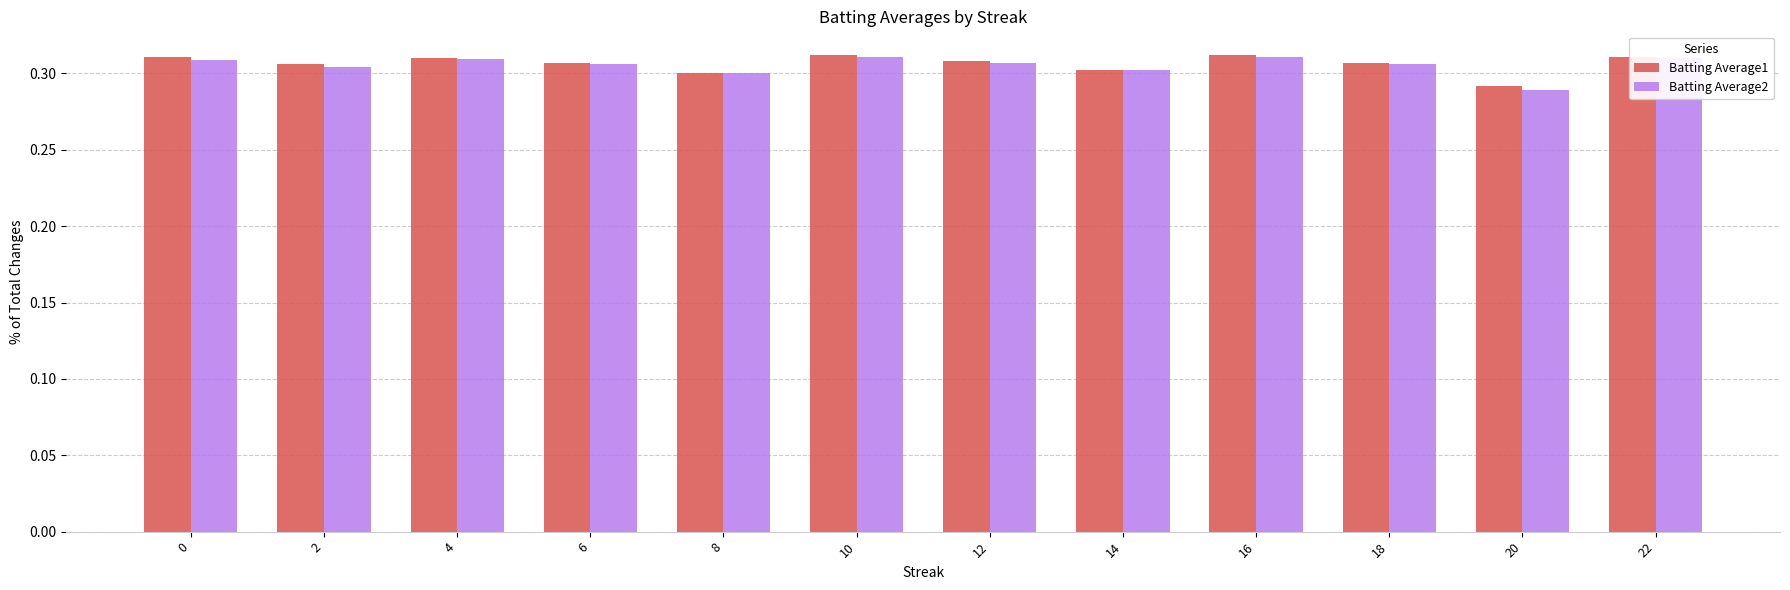

True or false: Batting Average2 has a value of 0.3 at 10.

True